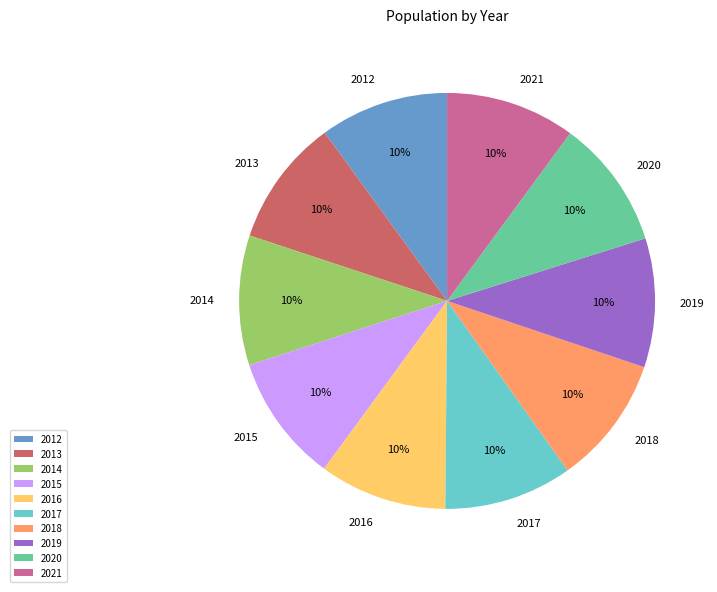

Is the sum of 2021 and 2012 greater than half?

No